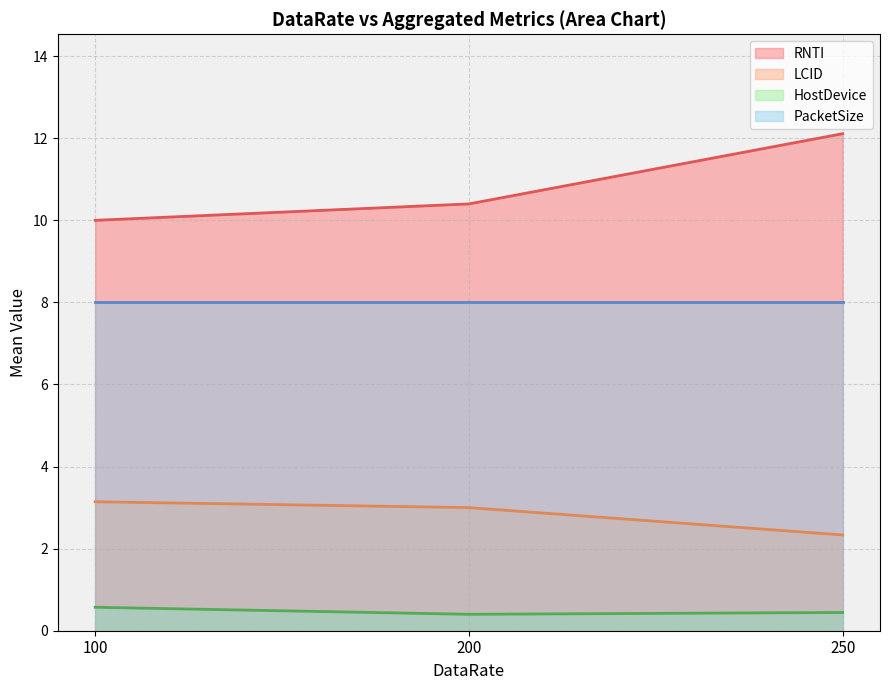

The value of HostDevice at 100 is 0.6. True or false?

True